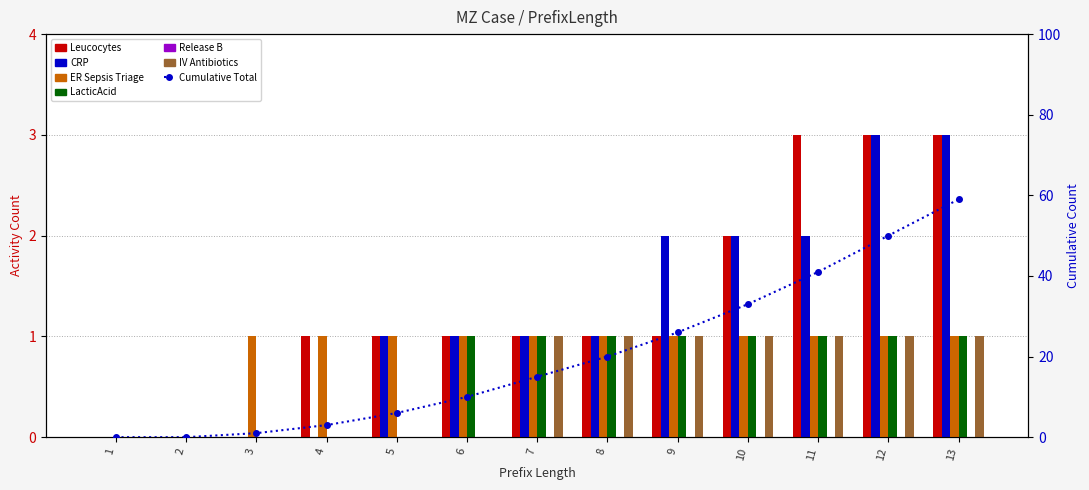

Reading right to left, transcribe all the data shown in this chart.

Leucocytes: 13=3	12=3	11=3	10=2	9=1	8=1	7=1	6=1	5=1	4=1	3=0	2=0	1=0
CRP: 13=3	12=3	11=2	10=2	9=2	8=1	7=1	6=1	5=1	4=0	3=0	2=0	1=0
ER Sepsis Triage: 13=1	12=1	11=1	10=1	9=1	8=1	7=1	6=1	5=1	4=1	3=1	2=0	1=0
LacticAcid: 13=1	12=1	11=1	10=1	9=1	8=1	7=1	6=1	5=0	4=0	3=0	2=0	1=0
IV Antibiotics: 13=1	12=1	11=1	10=1	9=1	8=1	7=1	6=0	5=0	4=0	3=0	2=0	1=0